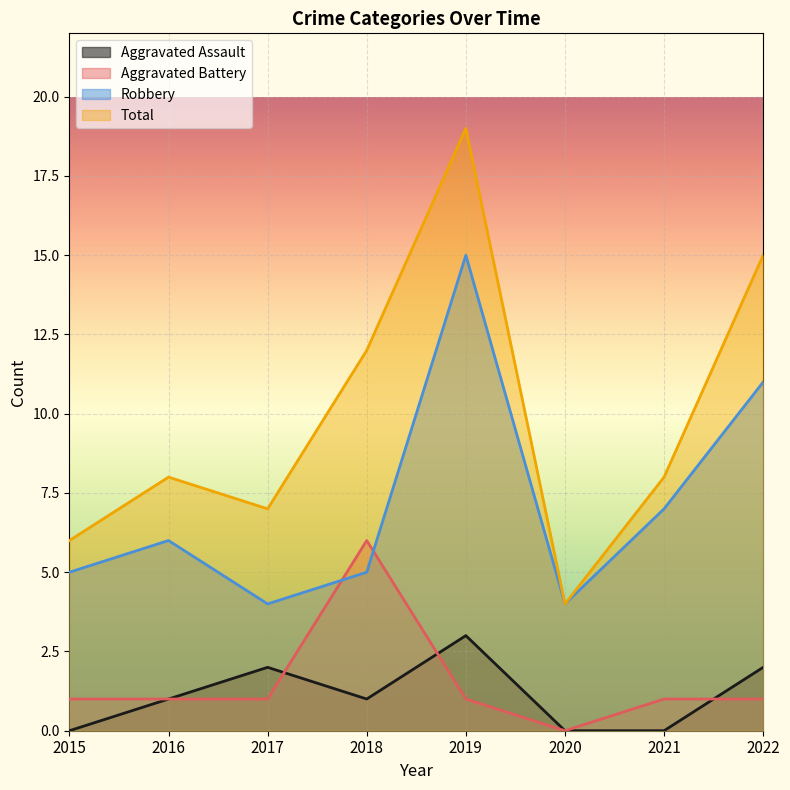

What is the difference between the maximum and minimum values in the Aggravated Assault series?

3